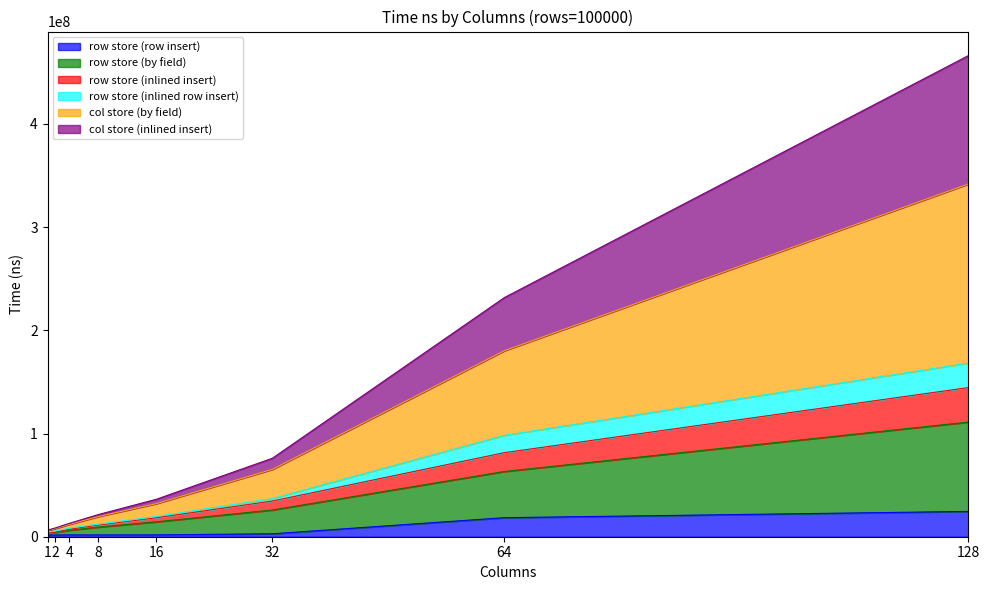

At which category is the sum across all series the highest?

128